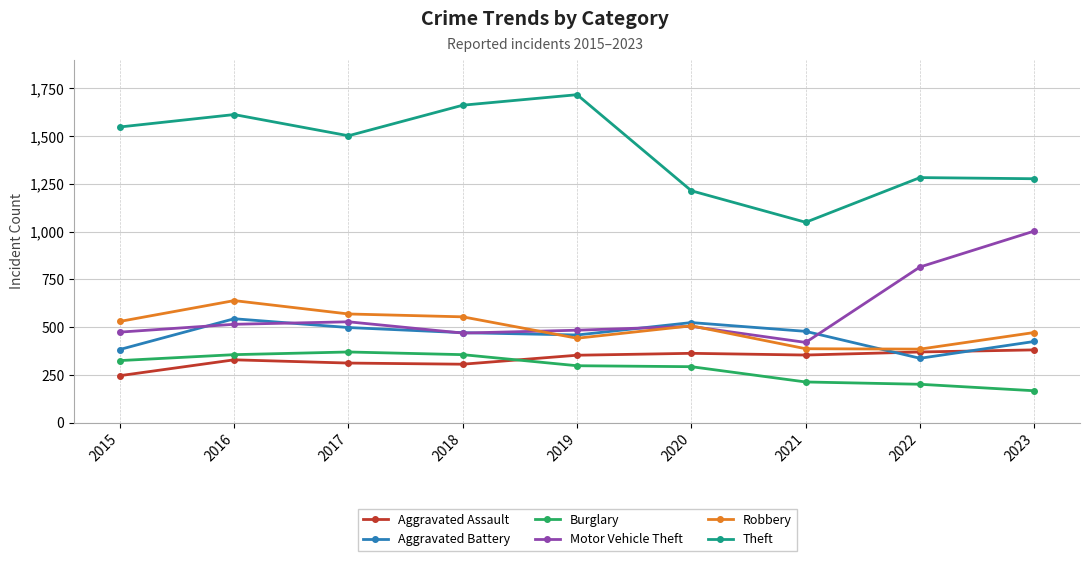

The value of Aggravated Assault at 2019 is 183. True or false?

False